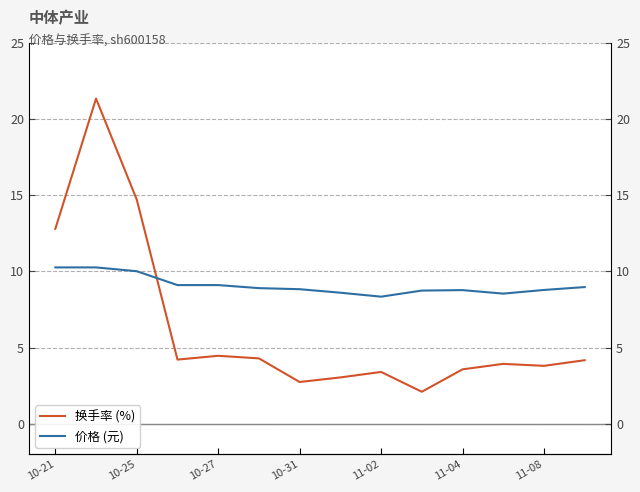

What is the value of the 价格 (元) point at the 11th from the left?

8.8